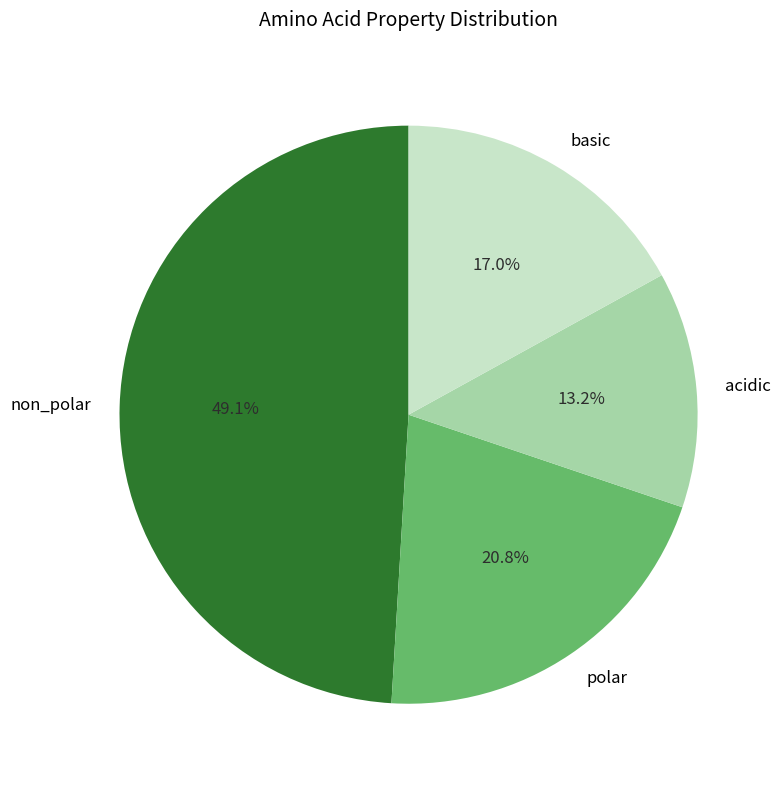

Combined, what portion of the pie is polar and non_polar?

69.8%